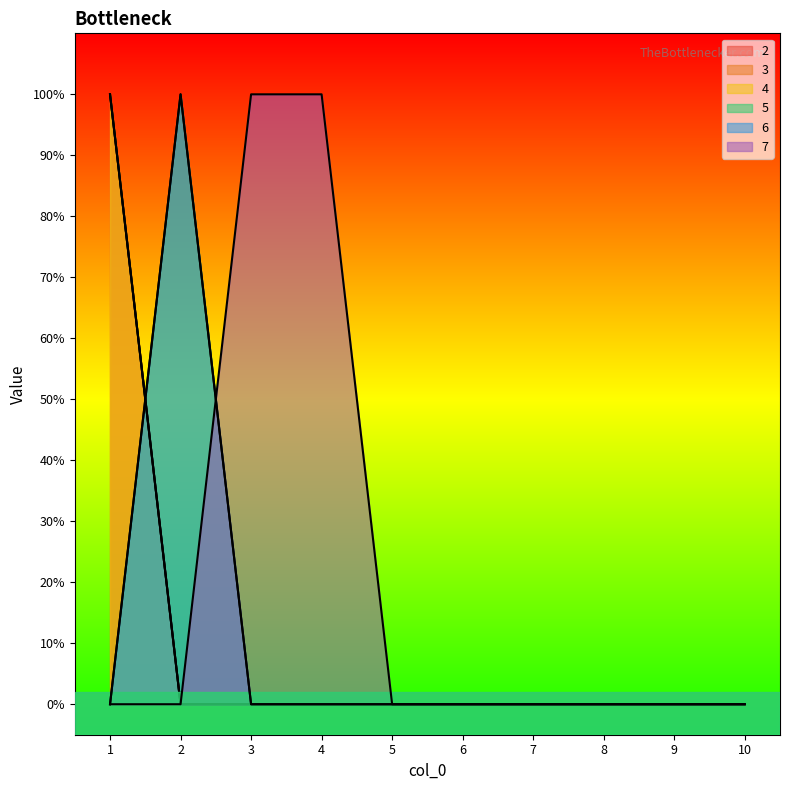

Rank the categories by 6 value from lowest to highest.

1, 3, 4, 5, 6, 7, 8, 9, 10, 2